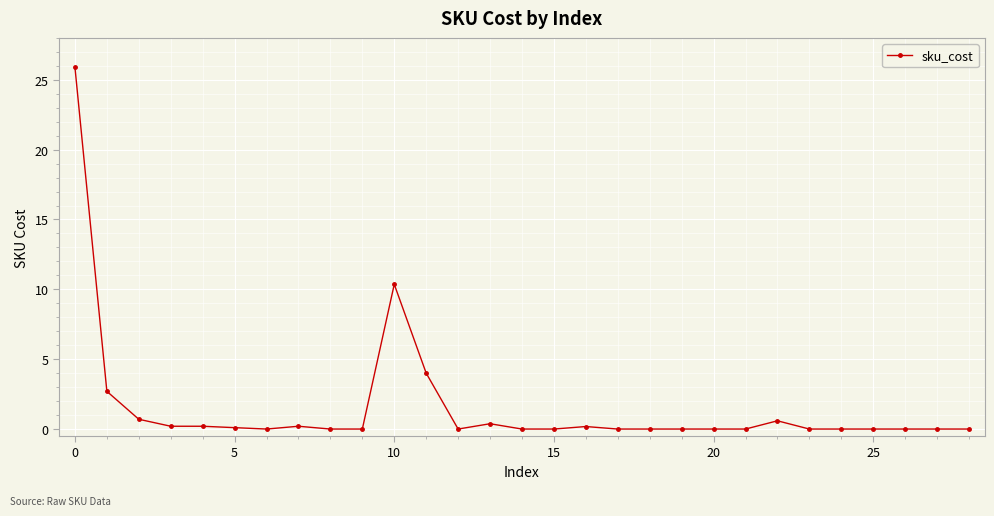

True or false: there are more than 0 points higher than both neighbors.

True